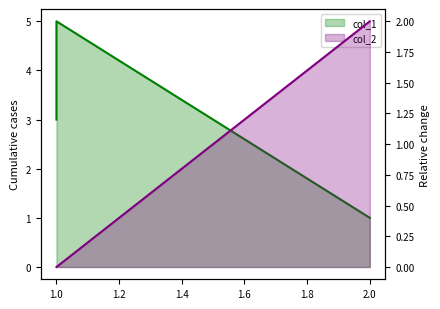

Is the value of col_2 at 1 greater than the value of col_1 at 1?

No